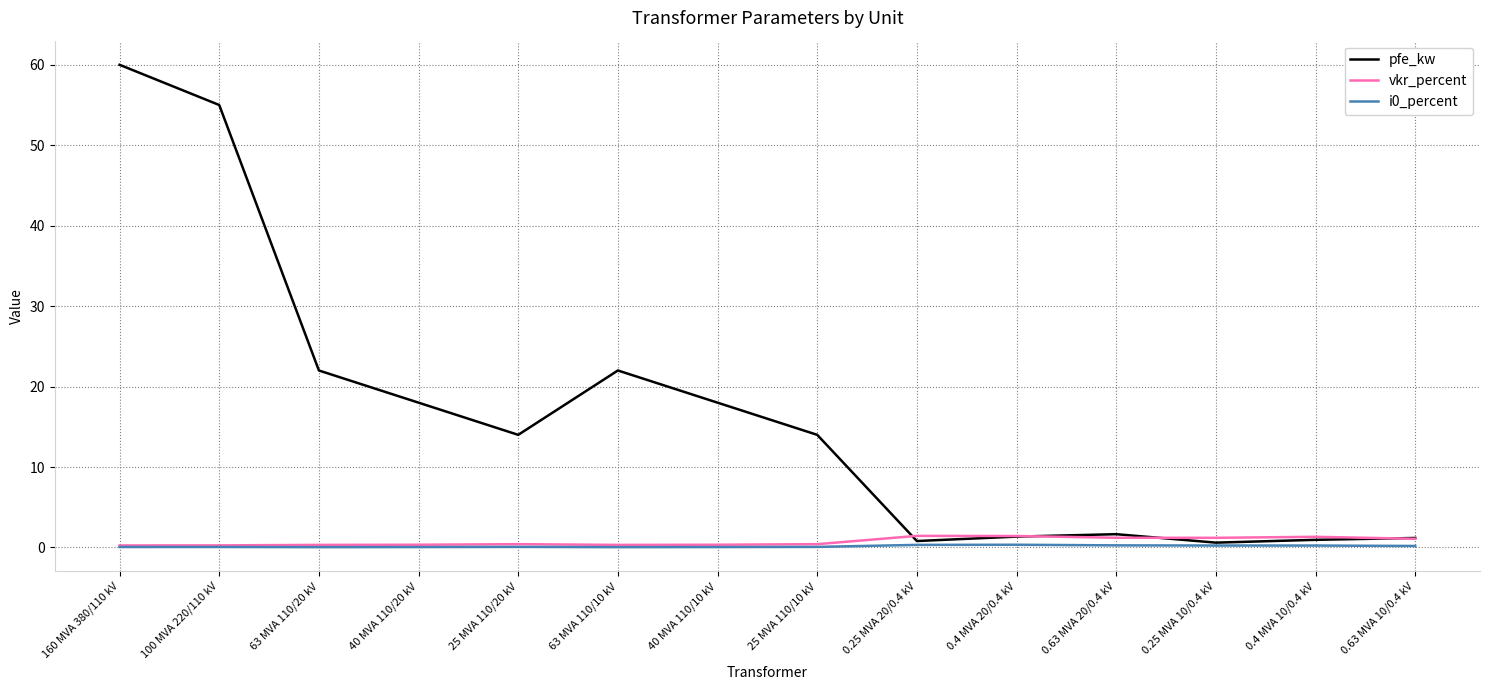

Is it true that pfe_kw equals 1.2 at 0.63 MVA 10/0.4 kV?

True